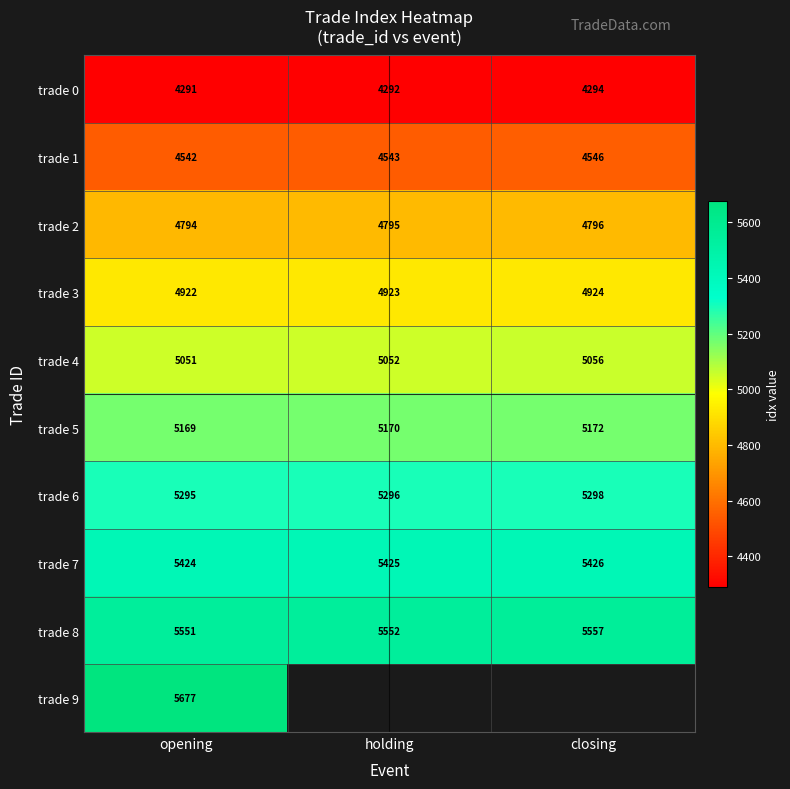

What is the sum of the trade 3 values at closing and holding?

9847